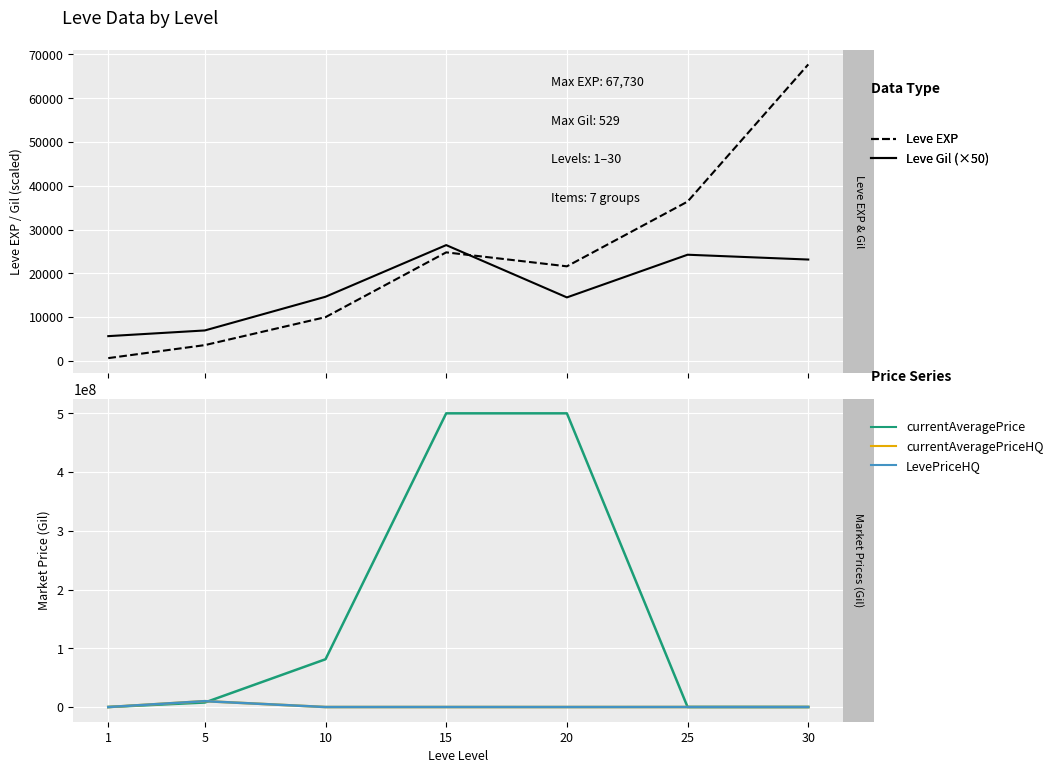

At which category does currentAveragePriceHQ reach its first local peak?

5